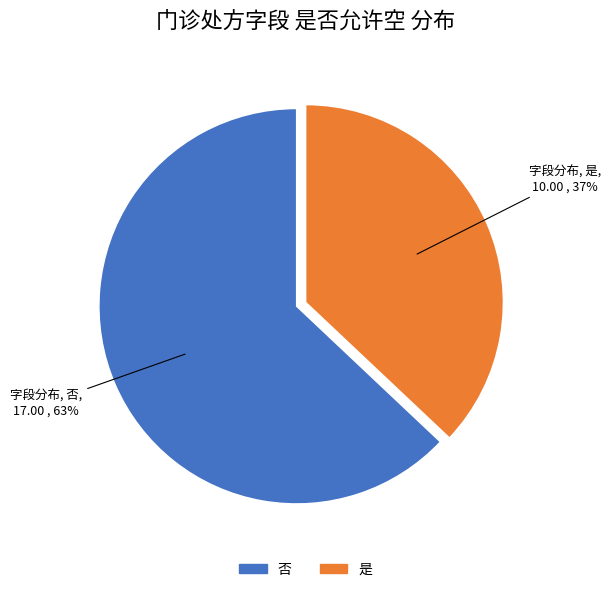

Between 是 and 否, which is larger?

否